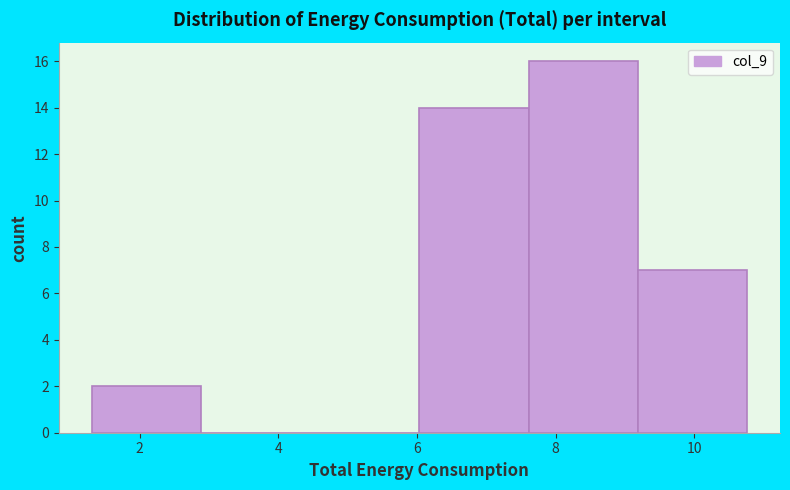

Over which range of the x-axis is the bar tallest?

7.6 to 9.2